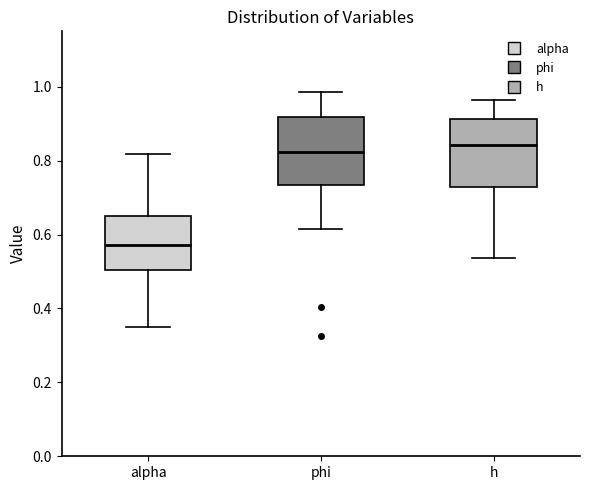

Which box has the lowest median line?

alpha